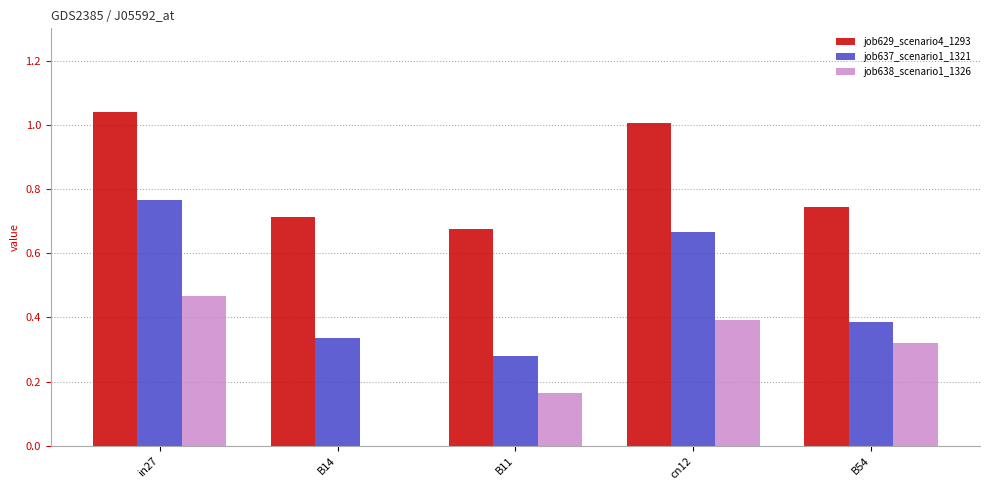

What is the sum of all job637_scenario1_1321 values?

2.4